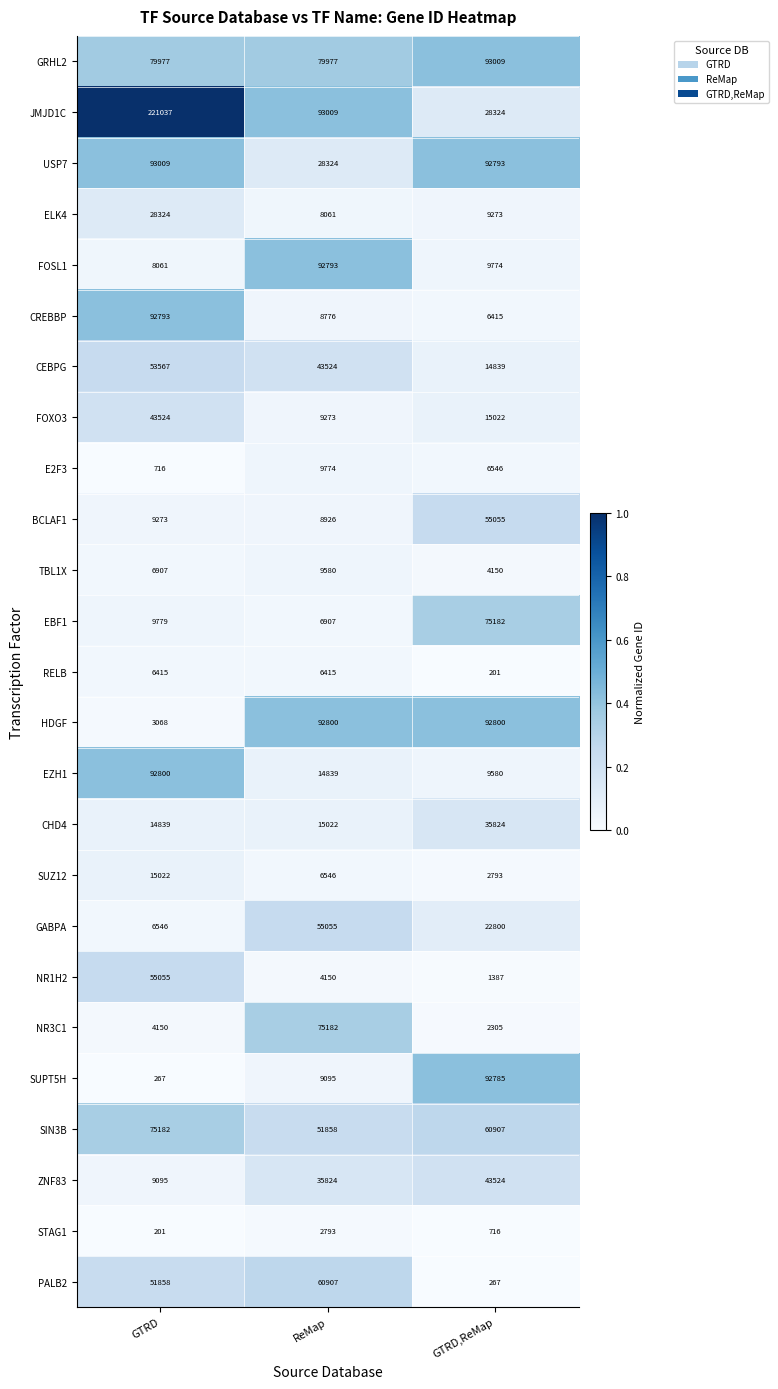

What is the maximum value shown in the chart?

221037